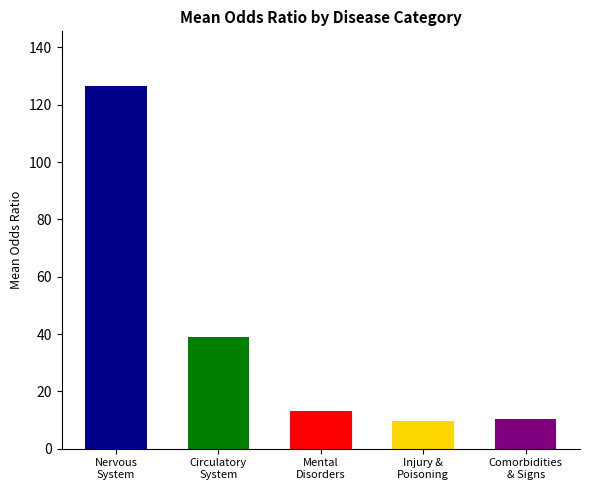

The value at Circulatory
System is 52.3. True or false?

False